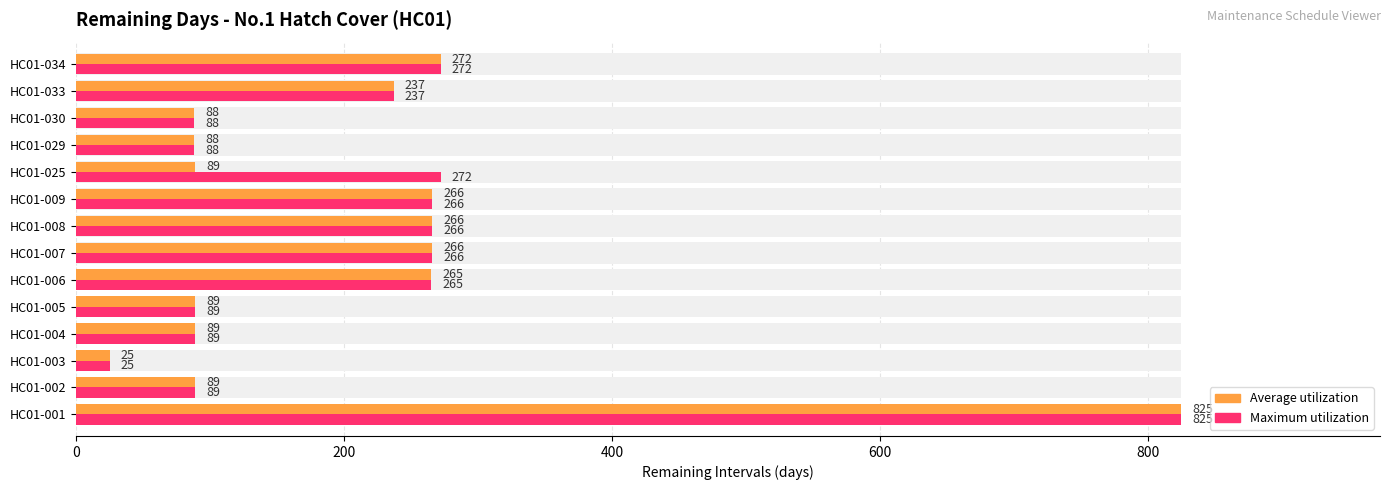

What are all the series names shown in the legend?

Average utilization, Maximum utilization